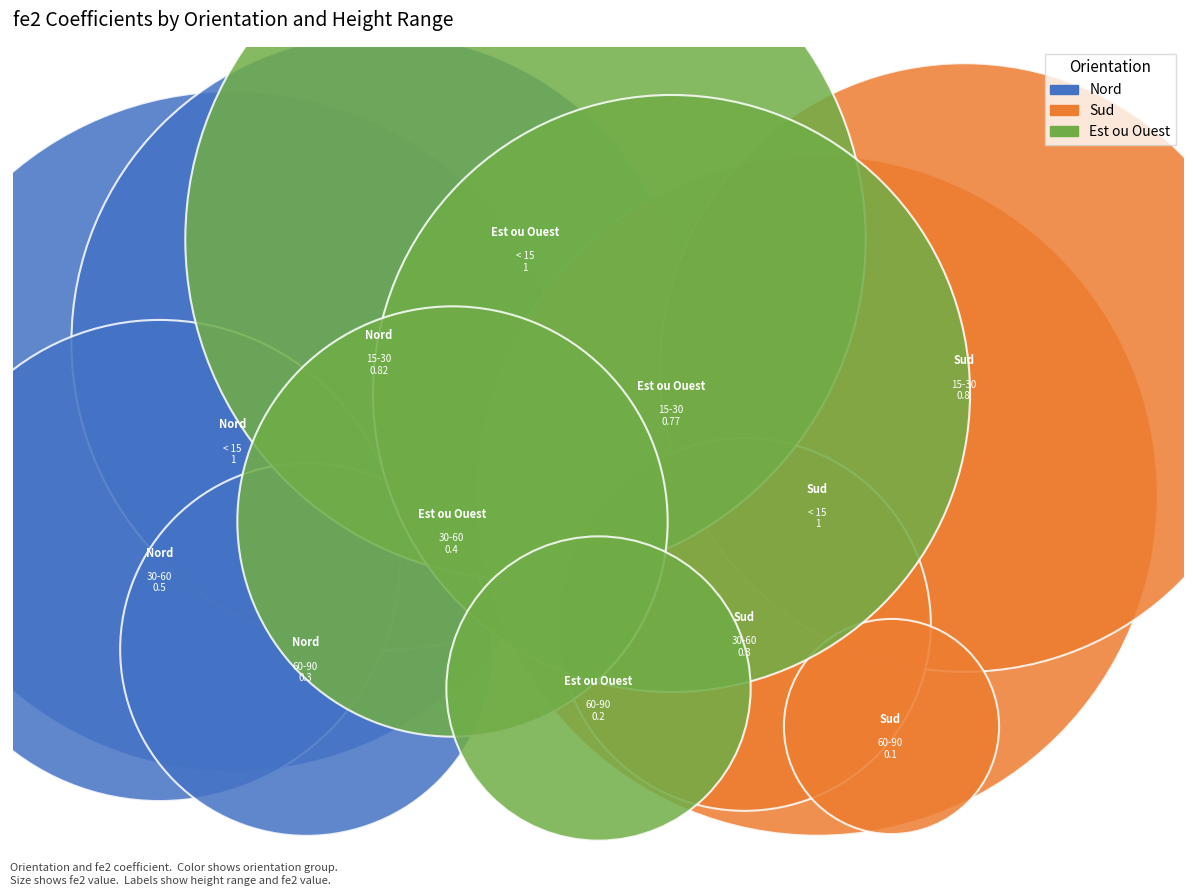

Count the number of slices in the pie.

12